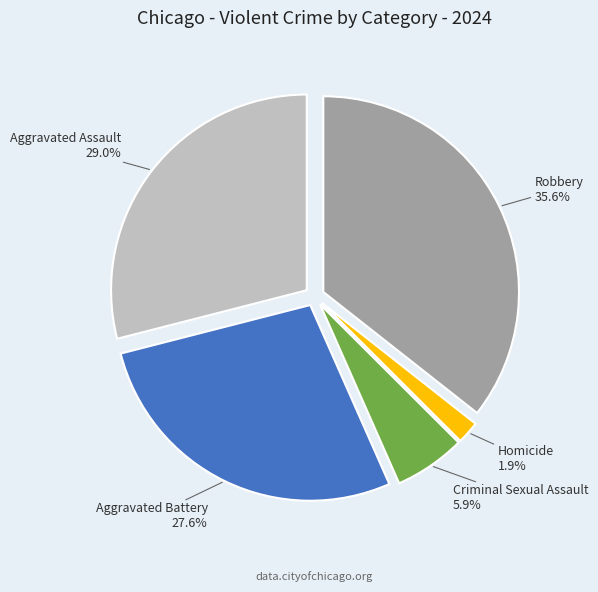

Do Criminal Sexual Assault and Homicide together represent more than half of the pie?

No